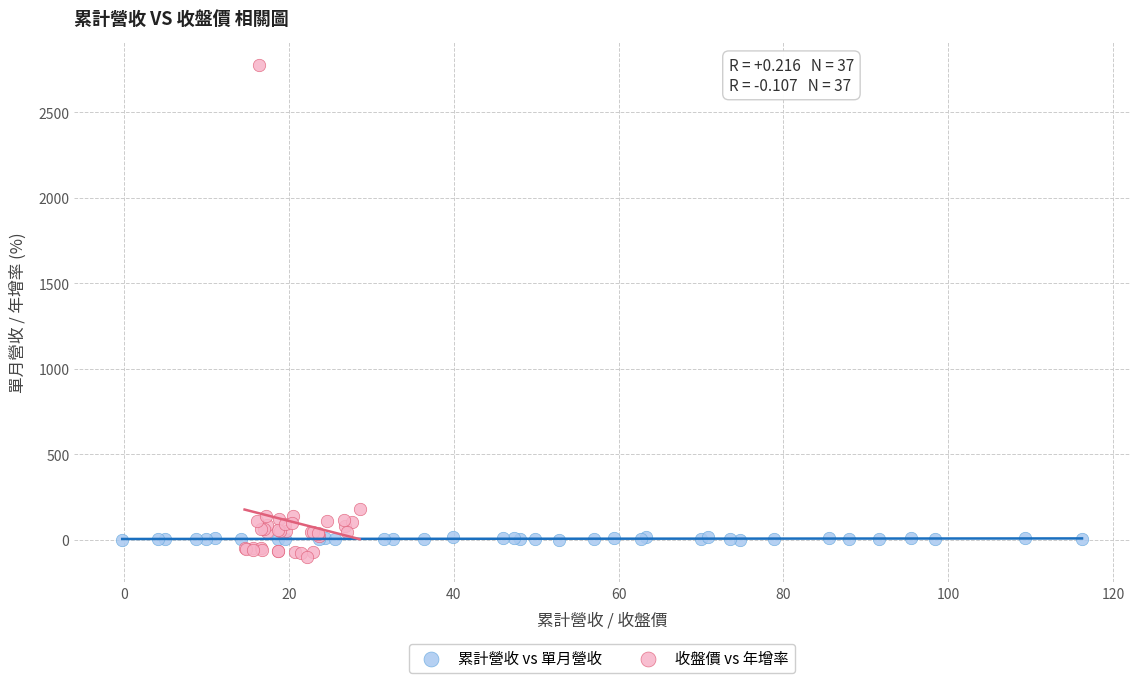

Which series reaches the maximum Y coordinate?

收盤價 vs 年增率